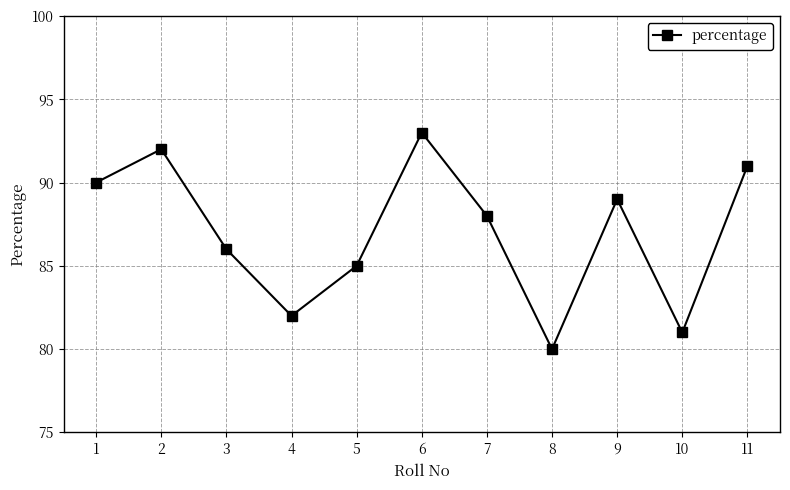

What is the change in value from 2 to 4?

-10